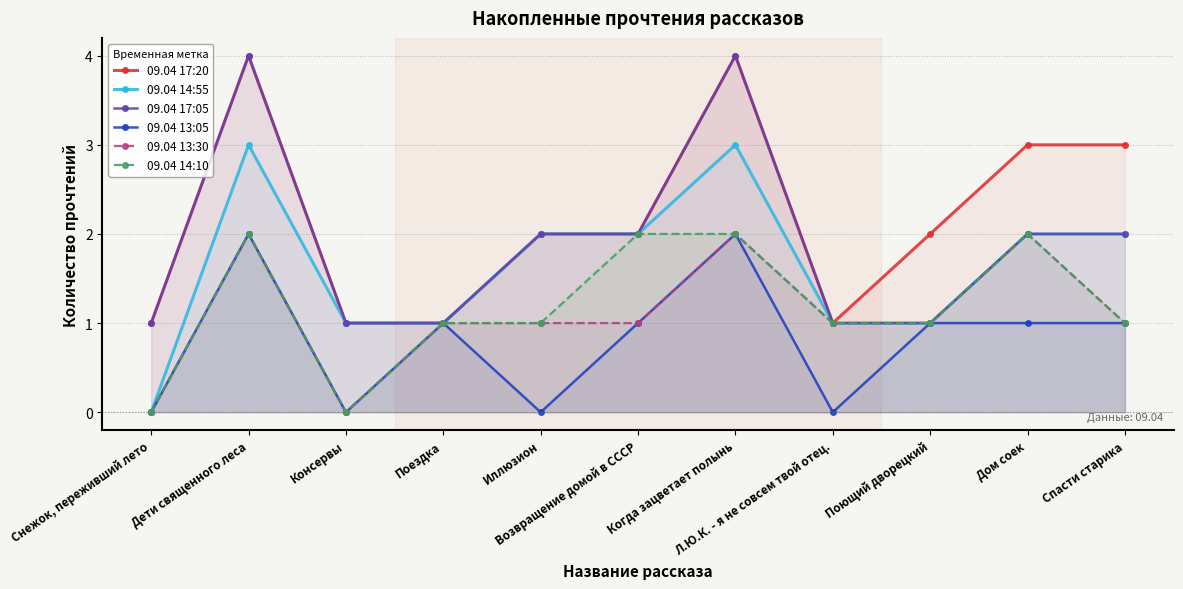

Reading left to right, extract all data points from this chart.

09.04 17:20: Снежок, переживший лето=1	Дети священного леса=4	Консервы=1	Поездка=1	Иллюзион=2	Возвращение домой в СССР=2	Когда зацветает полынь=4	Л.Ю.К. - я не совсем твой отец.=1	Поющий дворецкий=2	Дом соек=3	Спасти старика=3
09.04 14:55: Снежок, переживший лето=0	Дети священного леса=3	Консервы=1	Поездка=1	Иллюзион=2	Возвращение домой в СССР=2	Когда зацветает полынь=3	Л.Ю.К. - я не совсем твой отец.=1	Поющий дворецкий=1	Дом соек=2	Спасти старика=2
09.04 17:05: Снежок, переживший лето=1	Дети священного леса=4	Консервы=1	Поездка=1	Иллюзион=2	Возвращение домой в СССР=2	Когда зацветает полынь=4	Л.Ю.К. - я не совсем твой отец.=1	Поющий дворецкий=1	Дом соек=2	Спасти старика=2
09.04 13:05: Снежок, переживший лето=0	Дети священного леса=2	Консервы=0	Поездка=1	Иллюзион=0	Возвращение домой в СССР=1	Когда зацветает полынь=2	Л.Ю.К. - я не совсем твой отец.=0	Поющий дворецкий=1	Дом соек=1	Спасти старика=1
09.04 13:30: Снежок, переживший лето=0	Дети священного леса=2	Консервы=0	Поездка=1	Иллюзион=1	Возвращение домой в СССР=1	Когда зацветает полынь=2	Л.Ю.К. - я не совсем твой отец.=1	Поющий дворецкий=1	Дом соек=2	Спасти старика=1
09.04 14:10: Снежок, переживший лето=0	Дети священного леса=2	Консервы=0	Поездка=1	Иллюзион=1	Возвращение домой в СССР=2	Когда зацветает полынь=2	Л.Ю.К. - я не совсем твой отец.=1	Поющий дворецкий=1	Дом соек=2	Спасти старика=1